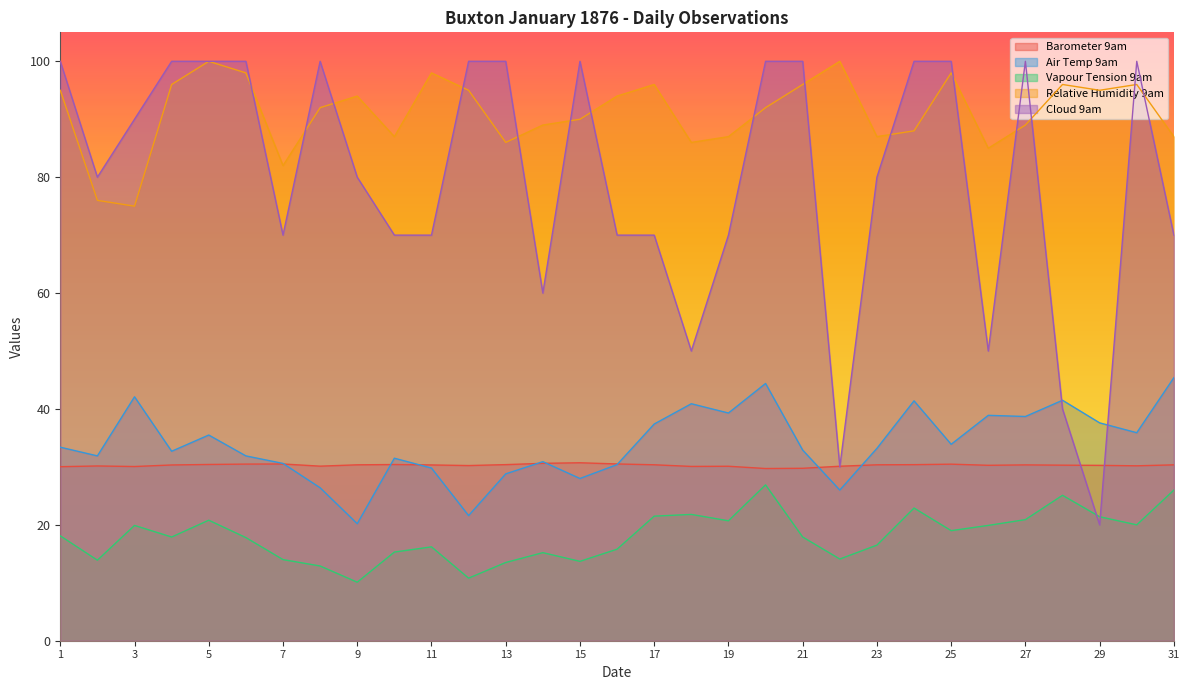

Reading right to left, list all the values displayed in this chart.

Barometer 9am: 31=30.4	30=30.2	29=30.3	28=30.3	27=30.3	26=30.3	25=30.5	24=30.4	23=30.4	22=30.1	21=29.8	20=29.7	19=30.1	18=30.1	17=30.4	16=30.5	15=30.7	14=30.6	13=30.4	12=30.2	11=30.3	10=30.4	9=30.4	8=30.1	7=30.5	6=30.5	5=30.4	4=30.3	3=30.1	2=30.2	1=30.0
Air Temp 9am: 31=45.4	30=35.9	29=37.6	28=41.5	27=38.7	26=38.9	25=33.9	24=41.4	23=33.2	22=26.0	21=32.9	20=44.4	19=39.3	18=40.9	17=37.4	16=30.4	15=28.0	14=30.9	13=28.8	12=21.6	11=29.8	10=31.5	9=20.2	8=26.4	7=30.6	6=31.9	5=35.5	4=32.7	3=42.1	2=31.9	1=33.4
Vapour Tension 9am: 31=26.0	30=20.0	29=21.4	28=25.1	27=20.9	26=19.9	25=19.0	24=22.9	23=16.5	22=14.1	21=17.9	20=26.9	19=20.7	18=21.8	17=21.5	16=15.8	15=13.7	14=15.2	13=13.5	12=10.8	11=16.2	10=15.3	9=10.1	8=12.9	7=14.0	6=17.8	5=20.8	4=17.9	3=19.9	2=13.9	1=18.1
Relative Humidity 9am: 31=87.0	30=96.0	29=95.0	28=96.0	27=89.0	26=85.0	25=98.0	24=88.0	23=87.0	22=100.0	21=96.0	20=92.0	19=87.0	18=86.0	17=96.0	16=94.0	15=90.0	14=89.0	13=86.0	12=95.0	11=98.0	10=87.0	9=94.0	8=92.0	7=82.0	6=98.0	5=100.0	4=96.0	3=75.0	2=76.0	1=95.0
Cloud 9am: 31=70.0	30=100.0	29=20.0	28=40.0	27=100.0	26=50.0	25=100.0	24=100.0	23=80.0	22=30.0	21=100.0	20=100.0	19=70.0	18=50.0	17=70.0	16=70.0	15=100.0	14=60.0	13=100.0	12=100.0	11=70.0	10=70.0	9=80.0	8=100.0	7=70.0	6=100.0	5=100.0	4=100.0	3=90.0	2=80.0	1=100.0